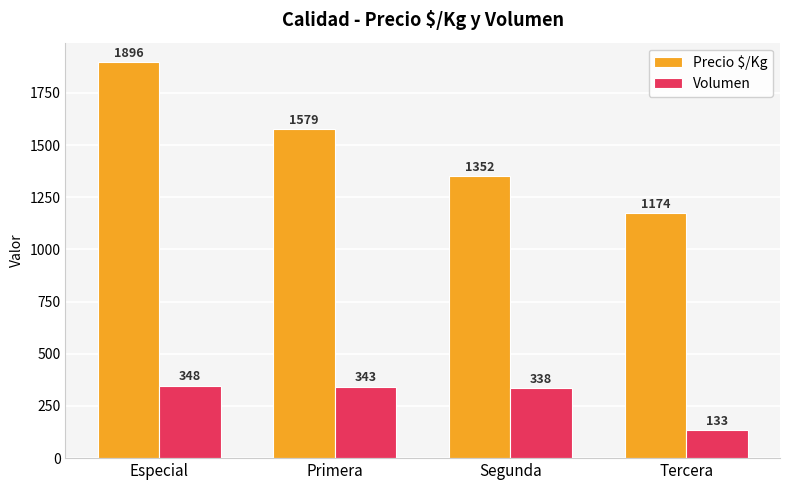

How many data points in Precio $/Kg are less than 1579?

2